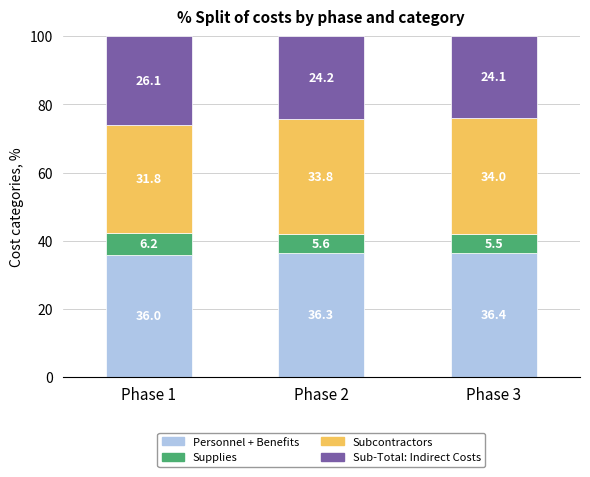

What is the sum of the Personnel + Benefits values at Phase 3 and Phase 2?

72.7